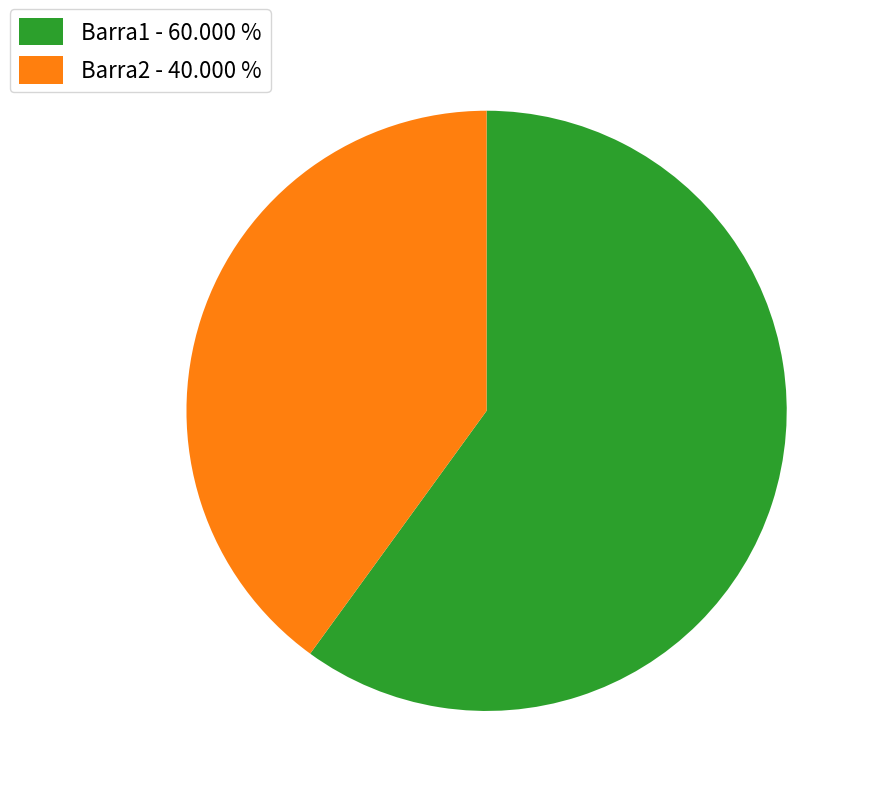

Is there any slice that represents more than half of the pie?

Yes